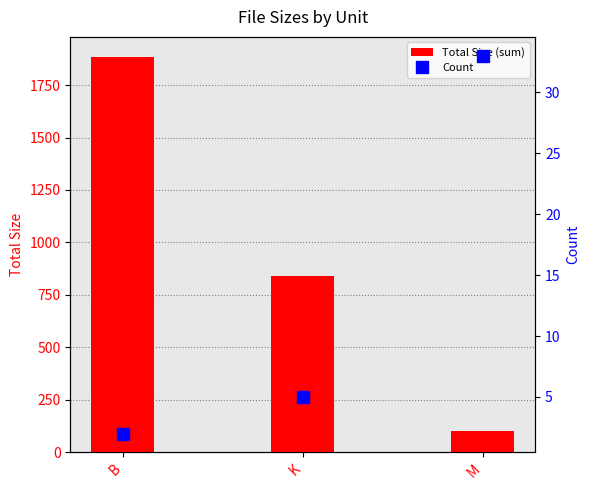

Is the value of Count at K greater than the value of Total Size (sum) at K?

No